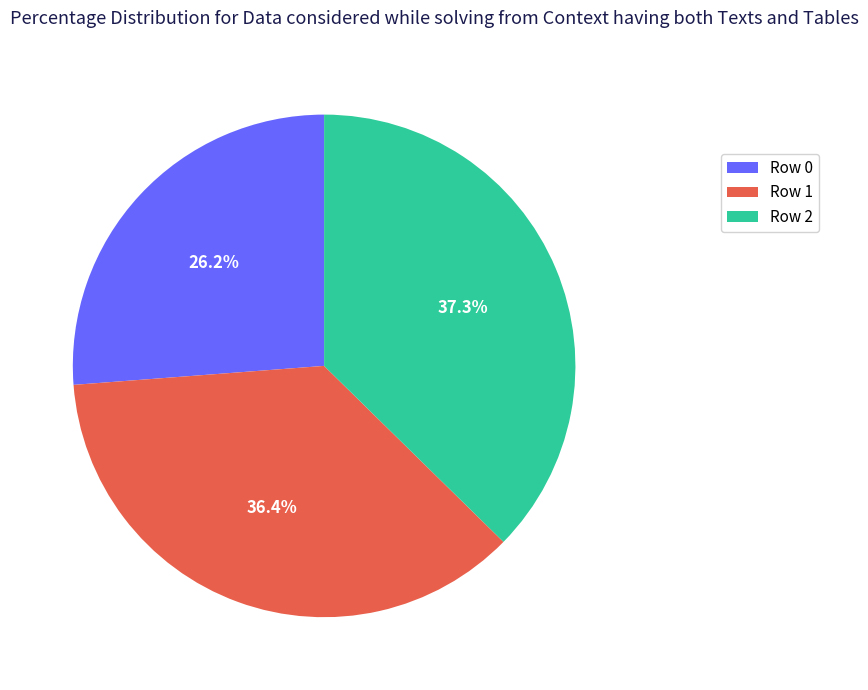

How many segments does this pie chart have?

3